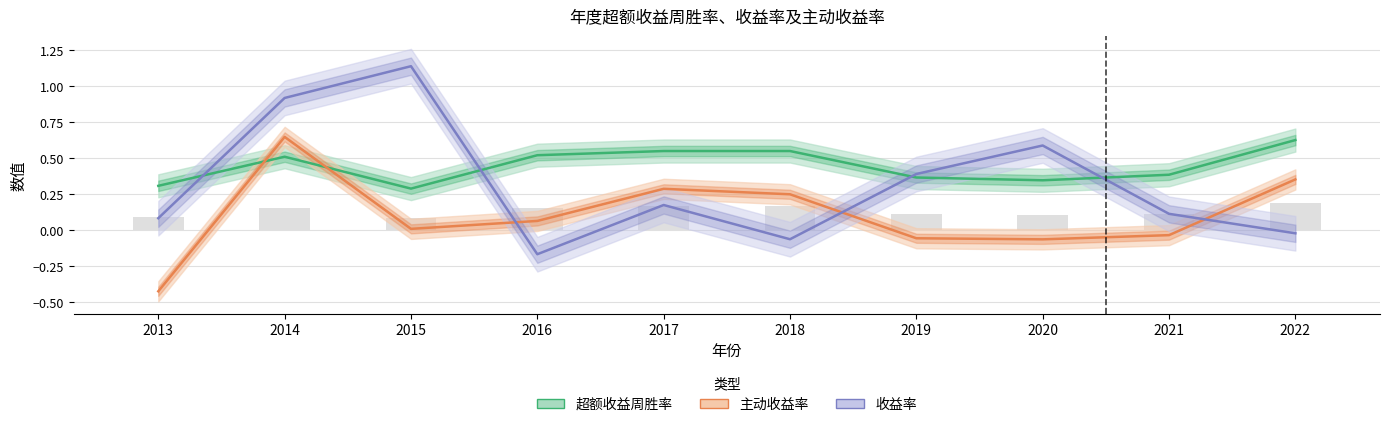

At which label does 收益率 first exceed 0?

2013